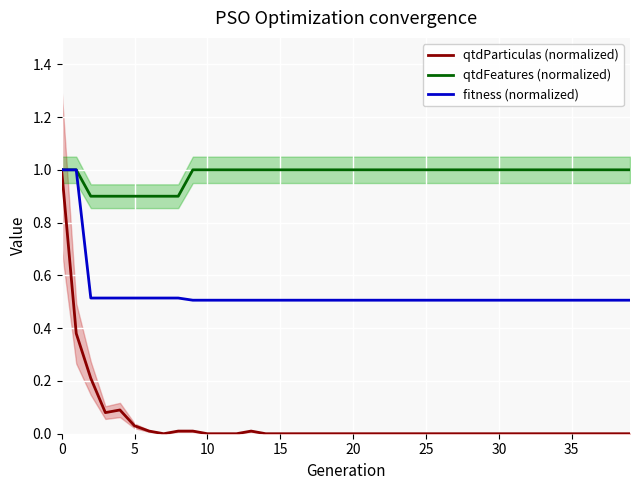

True or false: fitness (normalized) and qtdFeatures (normalized) intersect in this chart.

False